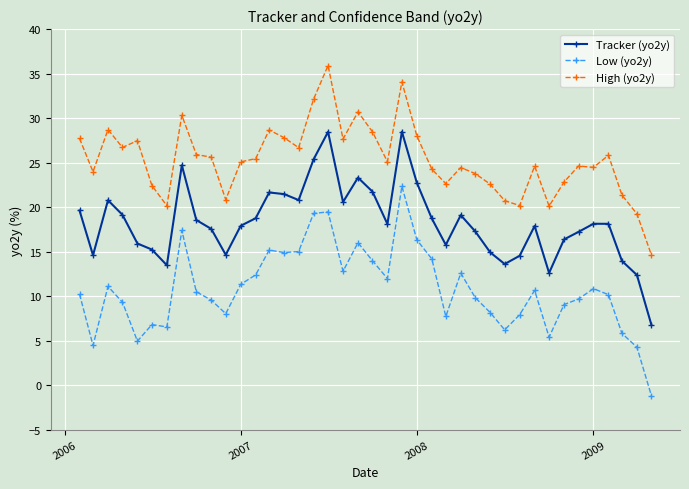

True or false: Low (yo2y) and High (yo2y) cross at least once.

False